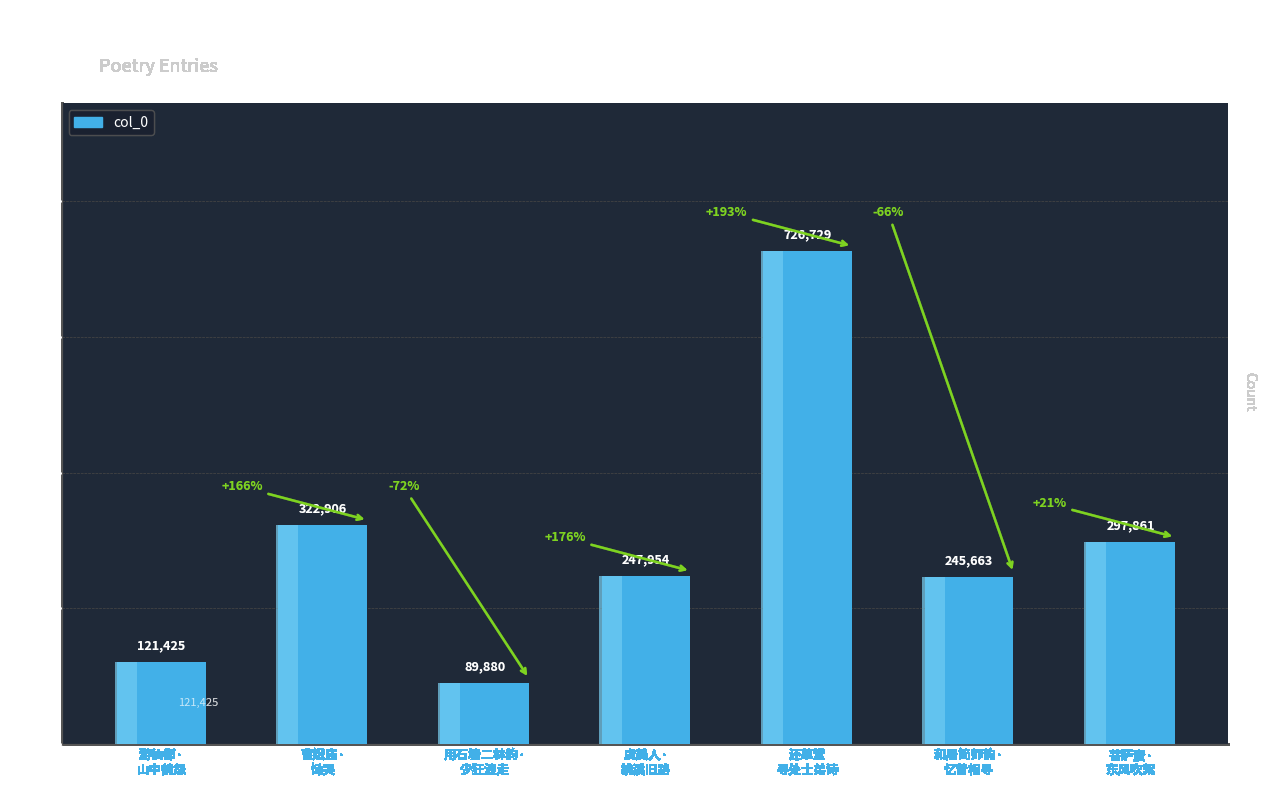

Reading left to right, transcribe all the data shown in this chart.

121425	322906	89880	247954	726729	245663	297861